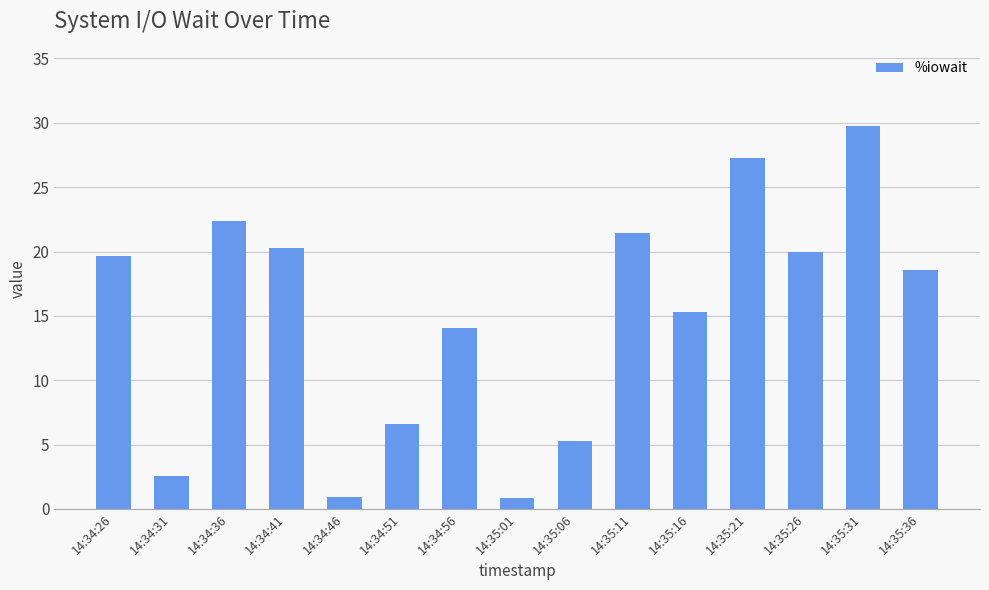

At which label does the data first exceed 18?

14:34:26